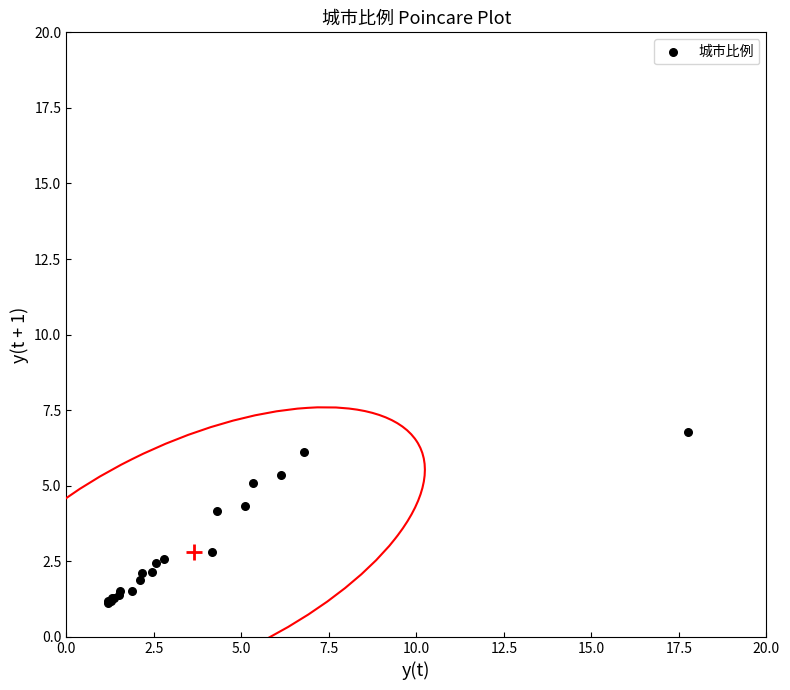

What Y value in the scatter plot is closest to 3?

2.8